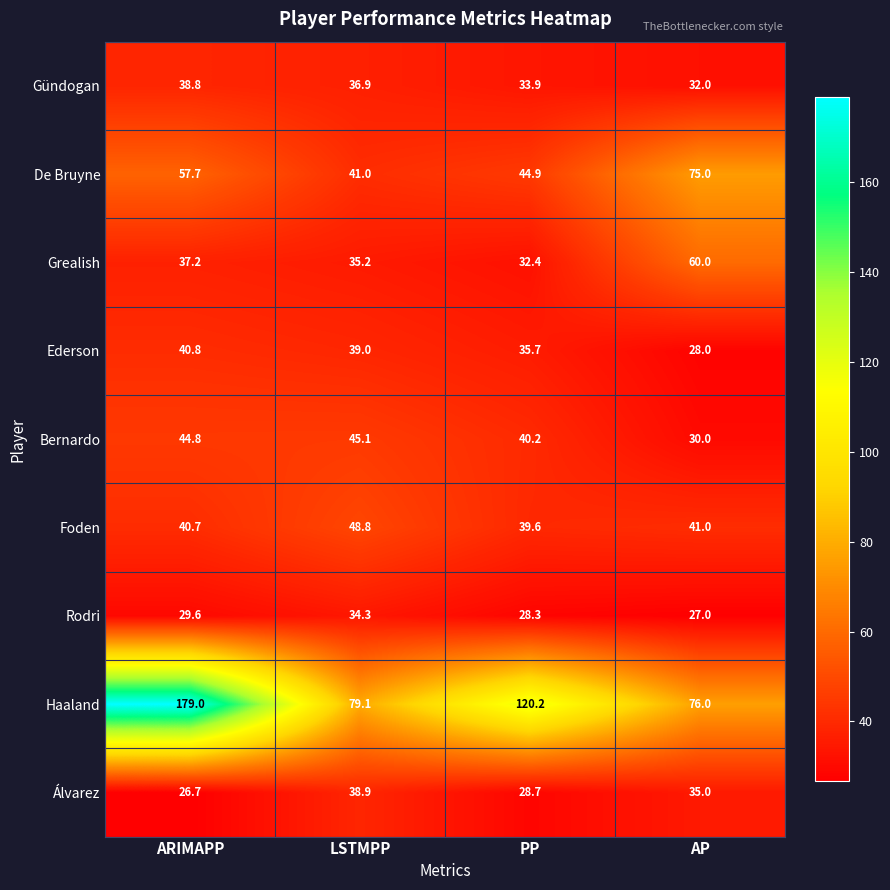

Which series has the widest spread of values?

Haaland